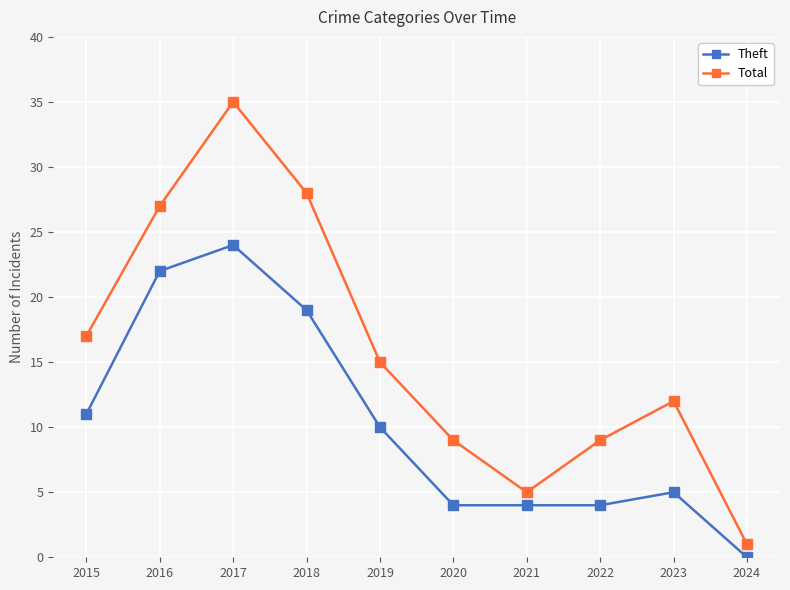

The value of Theft at 2015 is 14. True or false?

False